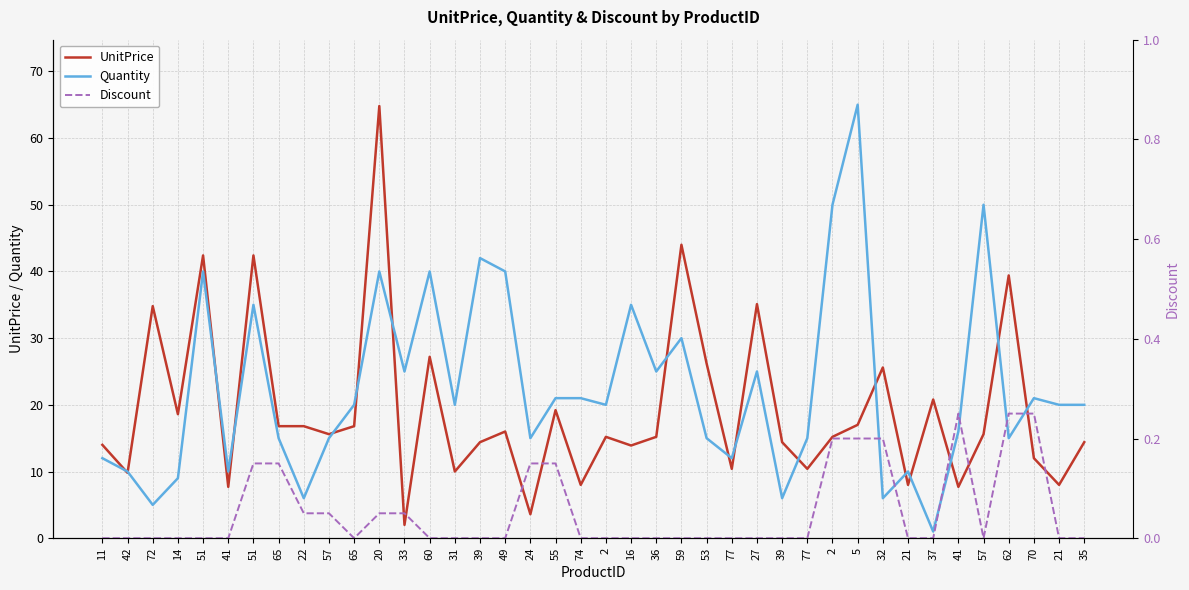

Between 5 and 21, which series saw the biggest shift?

Quantity